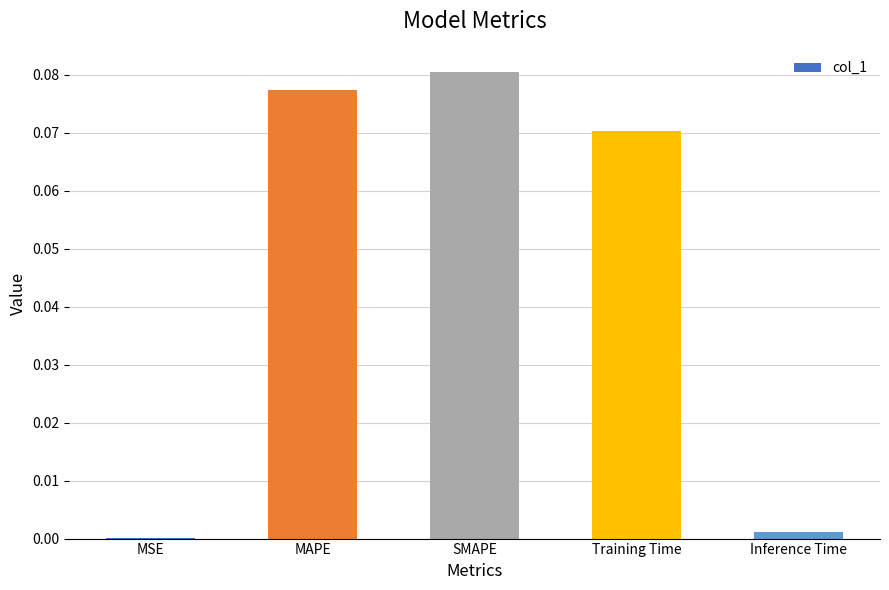

True or false: the data shows 0.0 at SMAPE.

False